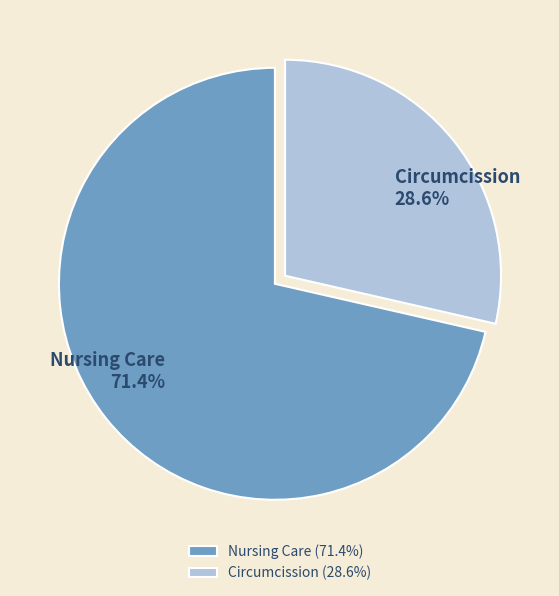

Does Nursing Care represent more than half of the total?

Yes